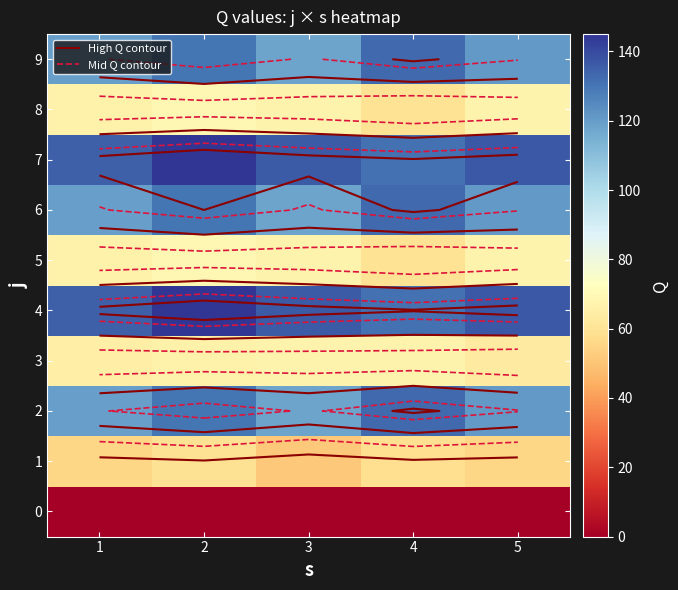

What is the greatest value displayed?

145